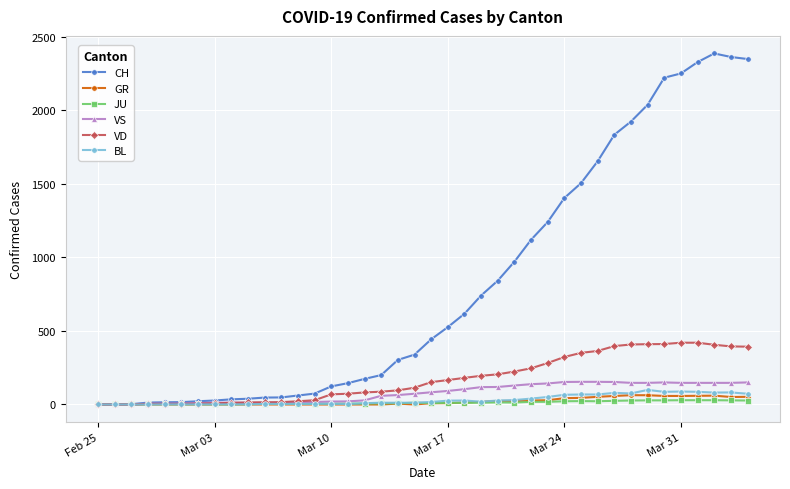

What is the maximum value for VD?

420